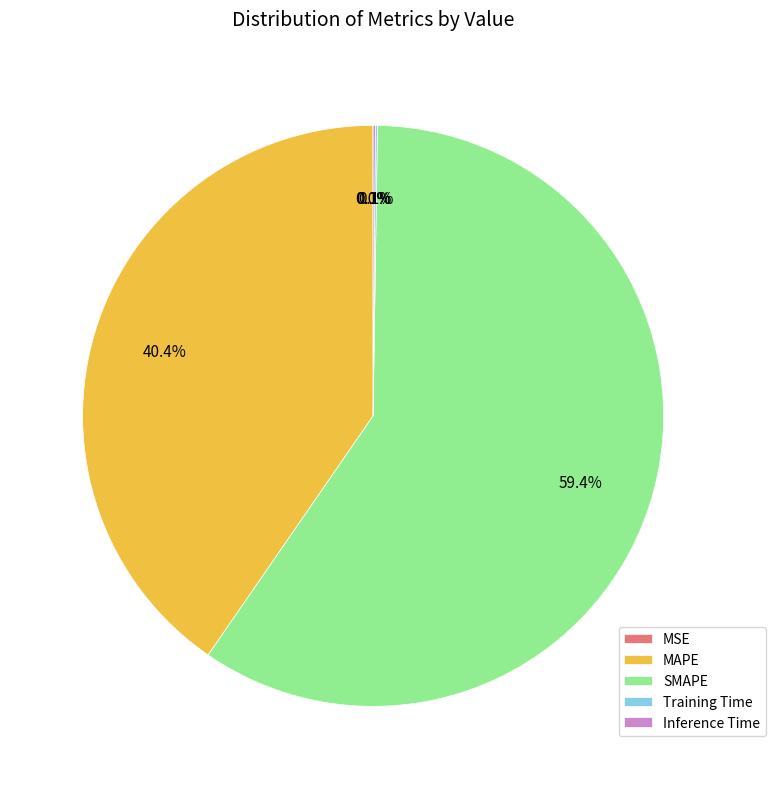

Does any single category account for the majority?

Yes